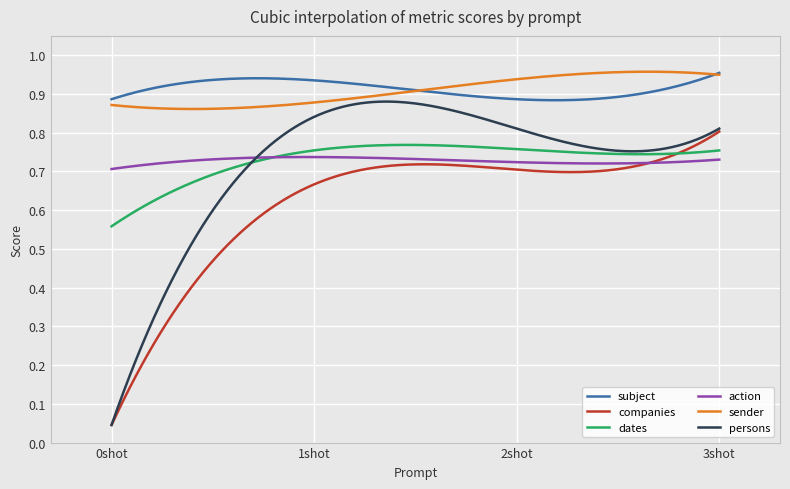

What are all the series names shown in the legend?

subject, companies, dates, action, sender, persons